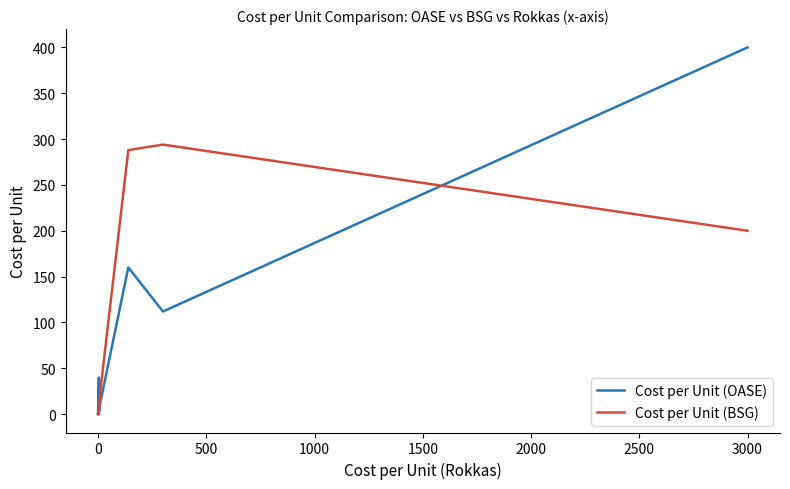

What position from the right is 3000?

1